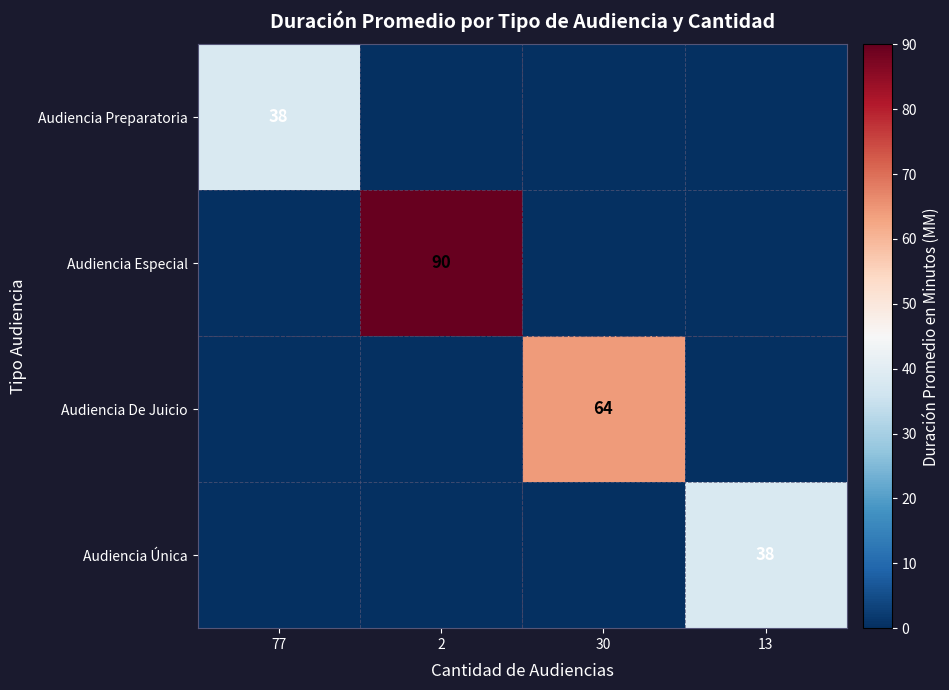

True or false: Audiencia De Juicio has a value of 64 at 30.

True